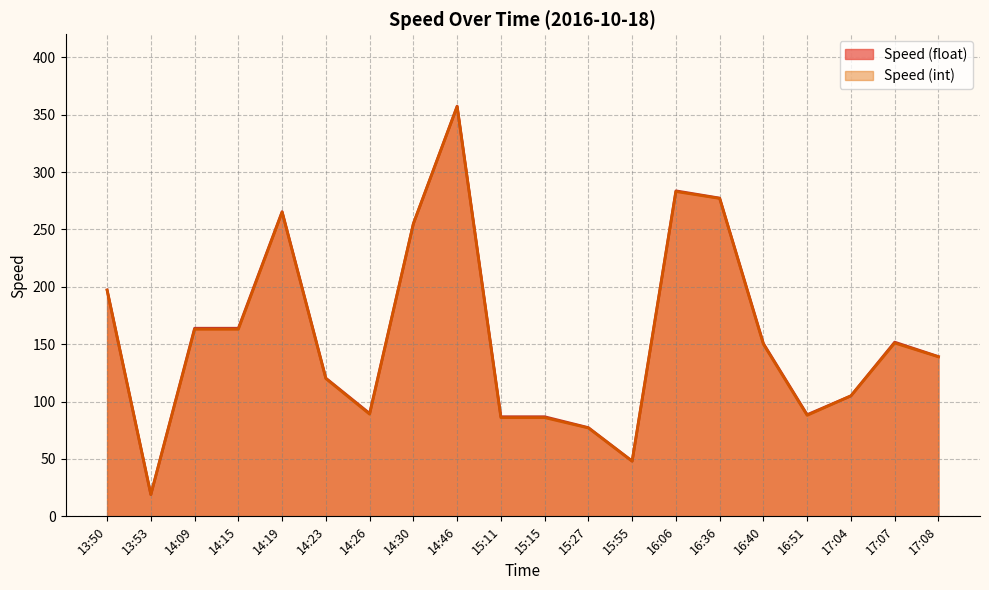

True or false: Speed (float) and Speed (int) intersect in this chart.

False